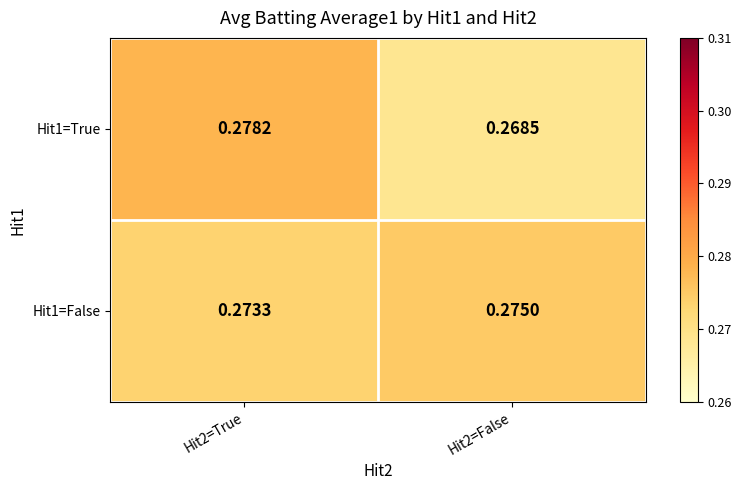

Is the value of Hit1=True at Hit2=False greater than the value of Hit1=False at Hit2=True?

No